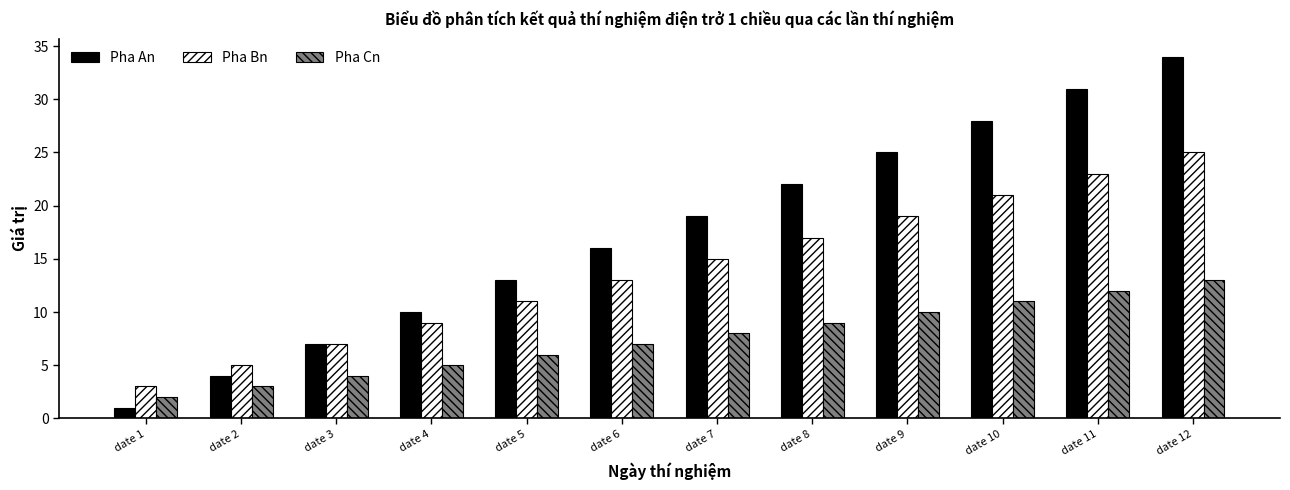

Does the chart contain any negative values?

No